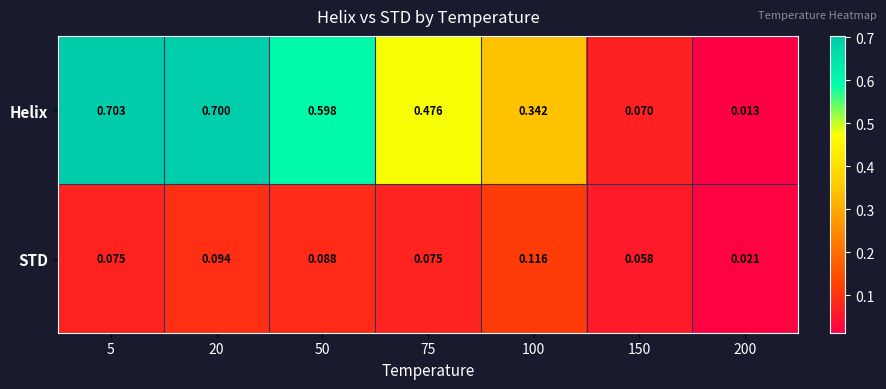

Which series has the largest range (max minus min)?

Helix